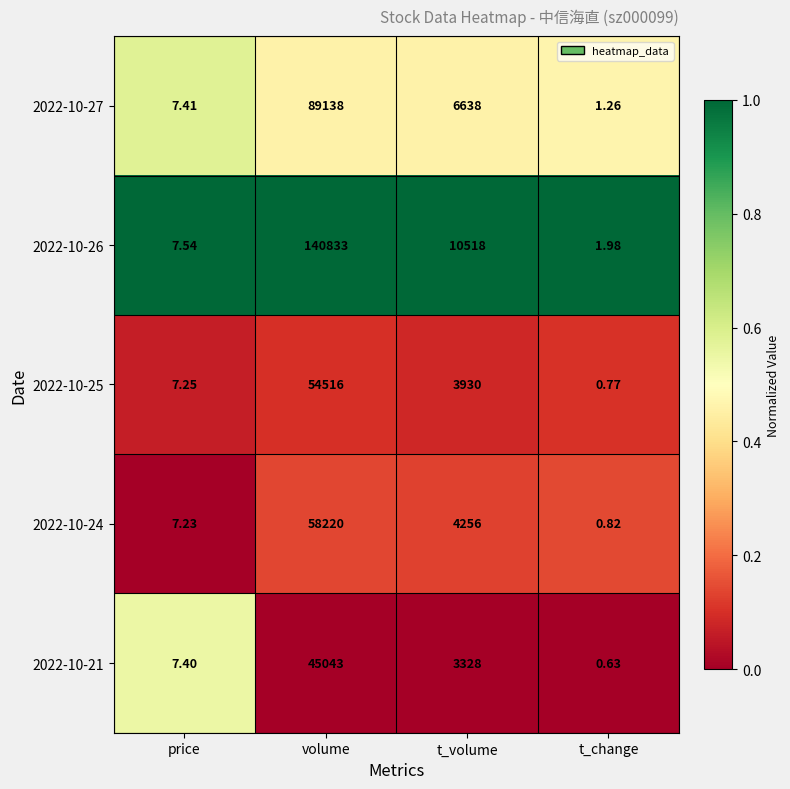

Where does the 2022-10-26 series first go above 10518?

volume